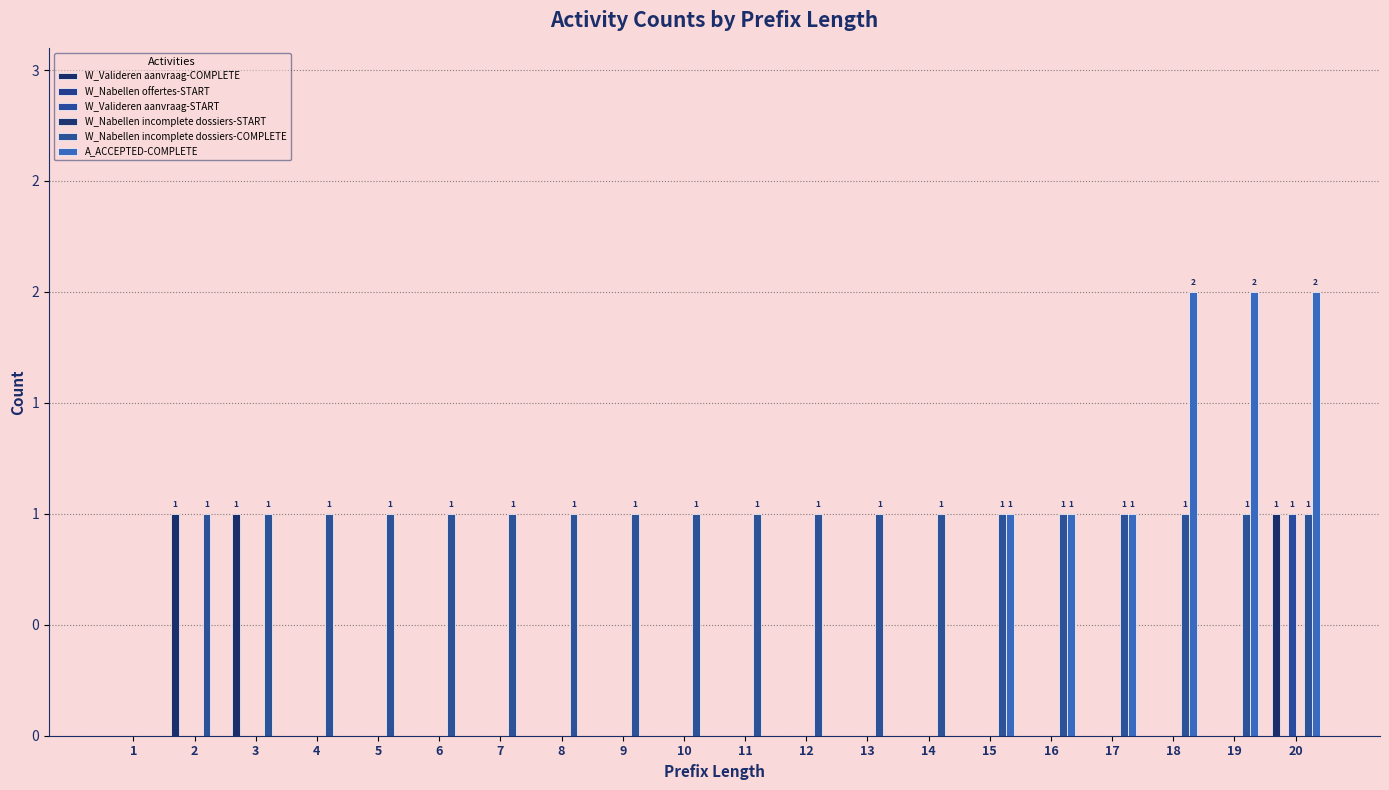

How many bars are there in total?

120